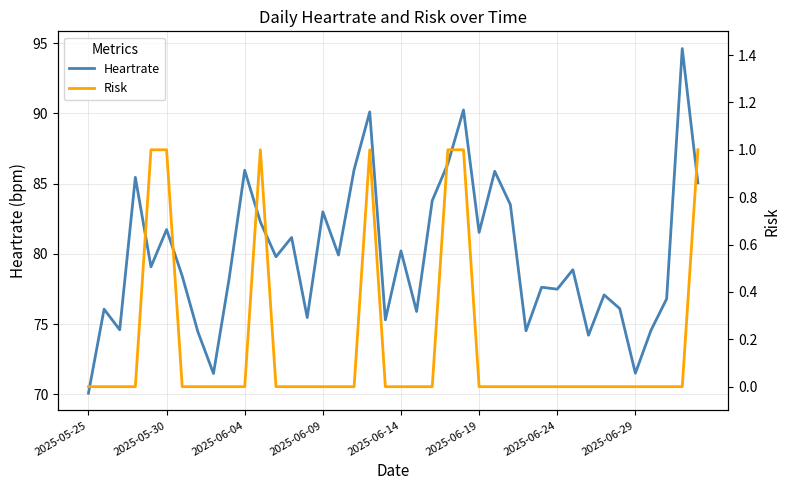

What are all the series names shown in the legend?

Heartrate, Risk